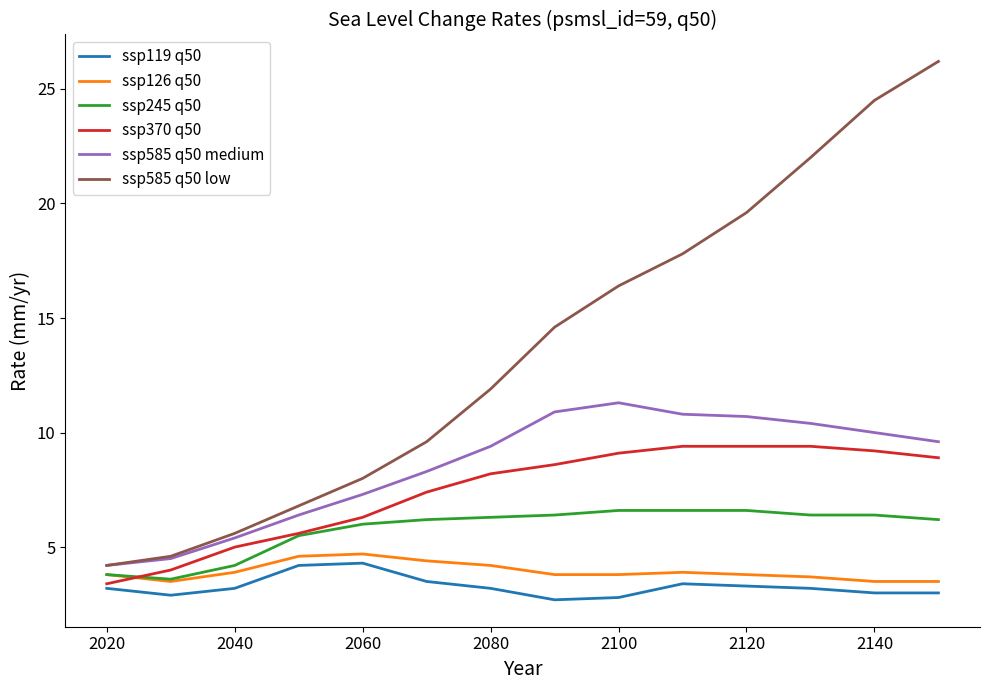

How many values in the ssp585 q50 medium series are below 9?

6